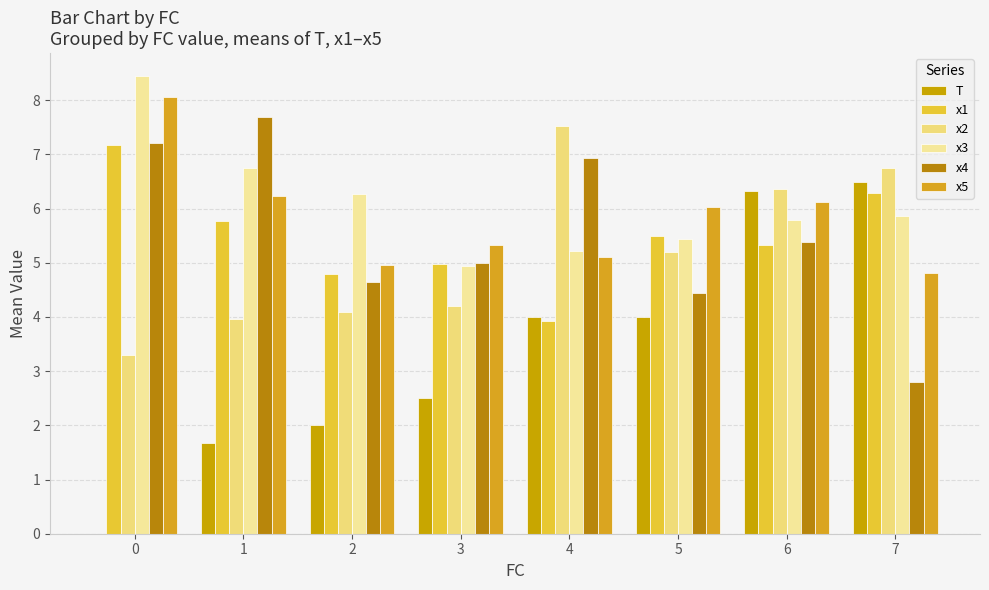

How many groups of bars are there?

8